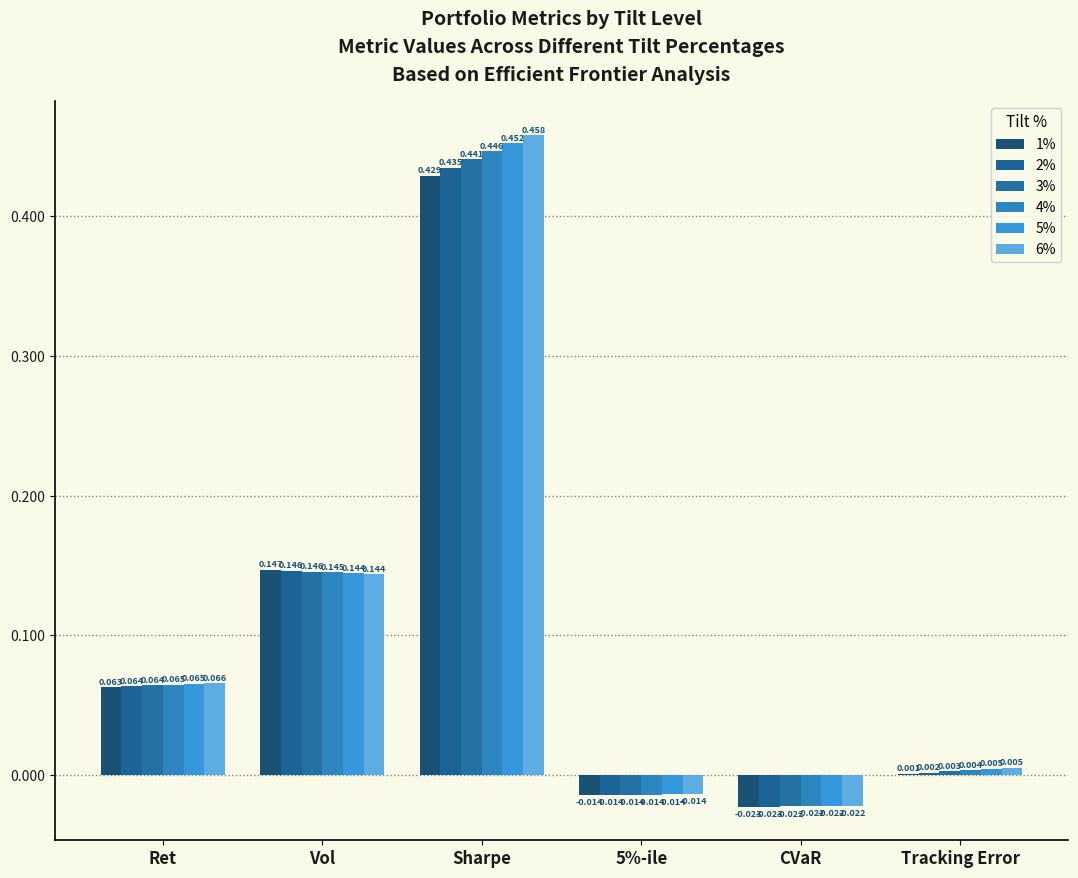

What is the difference between the maximum and second lowest values in the 5% series?

0.5